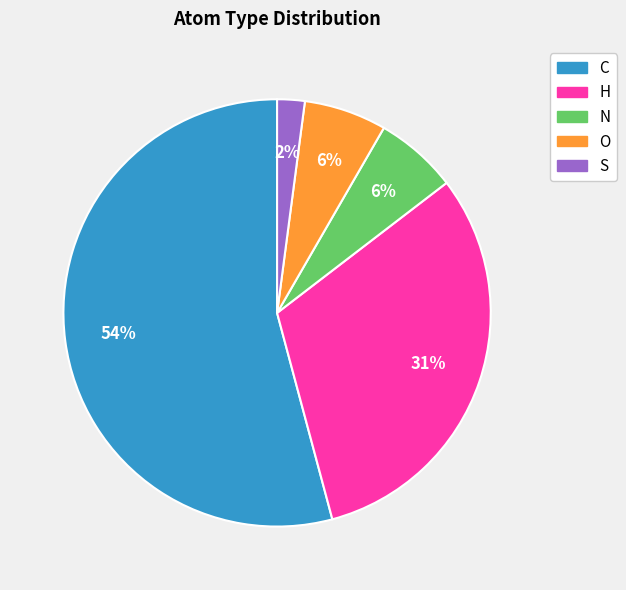

What percentage is the H slice, to the nearest percent?

31%